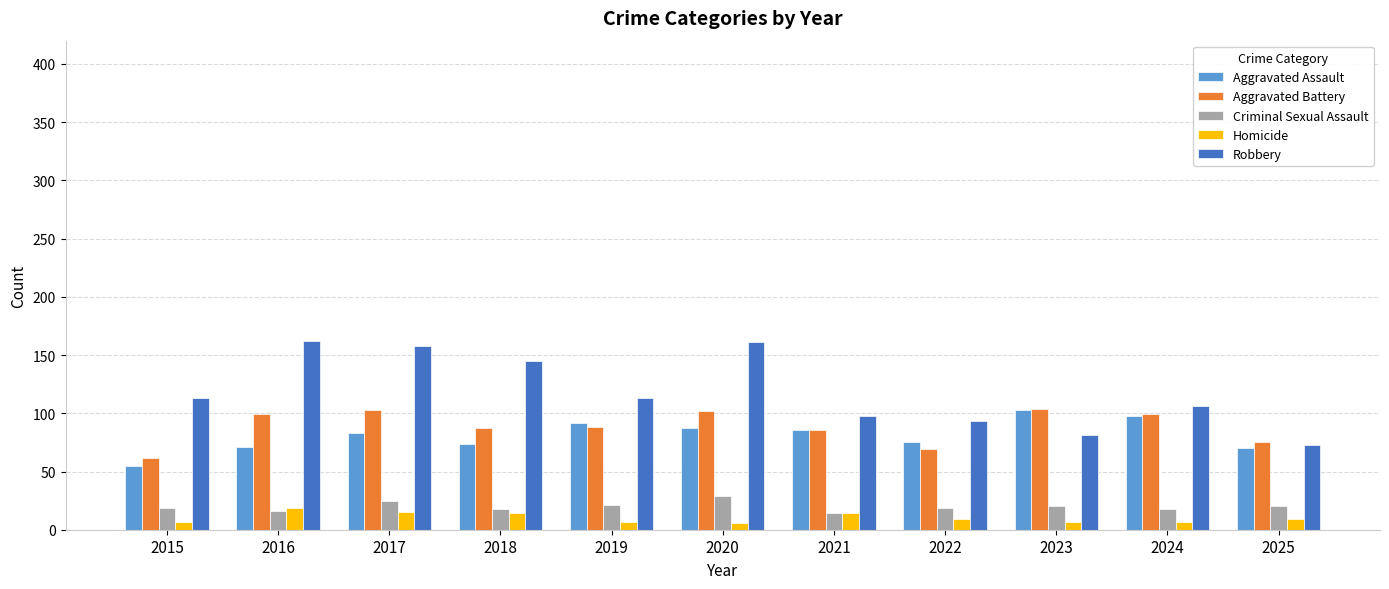

What is the total value across all series at 2015?

256